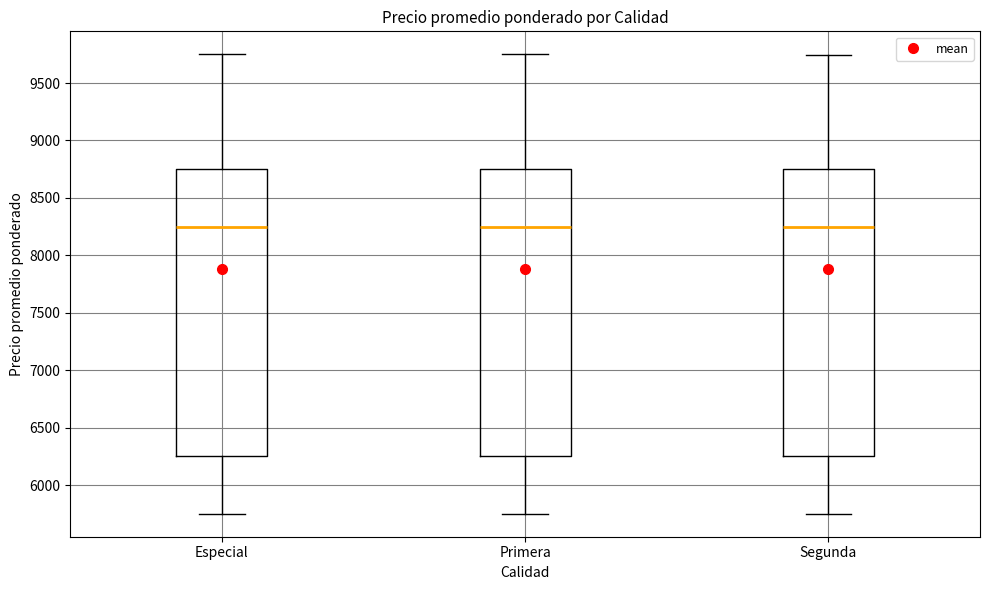

Where does the lower whisker of the box for Primera end on the y-axis? The values are not printed on the chart, so give them approximately, as read against the axis.

5750